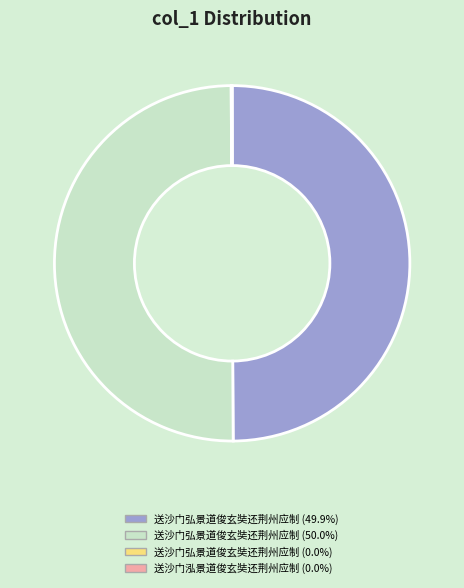

Count the number of slices in the pie.

4